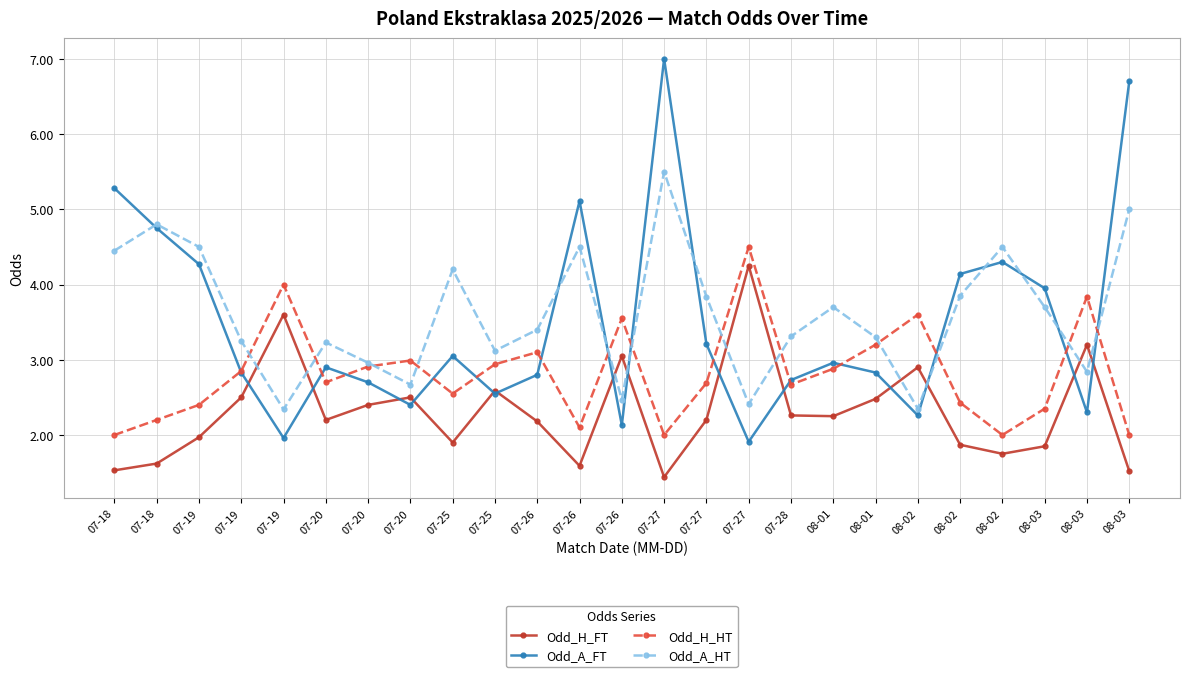

Reading right to left, what are all the values shown in this chart?

Odd_H_FT: 1.5	3.2	1.9	1.8	1.9	2.9	2.5	2.2	2.3	4.2	2.2	1.4	3.0	1.6	2.2	2.6	1.9	2.5	2.4	2.2	3.6	2.5	2.0	1.6	1.5
Odd_A_FT: 6.7	2.3	4.0	4.3	4.1	2.3	2.8	3.0	2.7	1.9	3.2	7.0	2.1	5.1	2.8	2.5	3.0	2.4	2.7	2.9	2.0	2.8	4.3	4.8	5.3
Odd_H_HT: 2.0	3.8	2.4	2.0	2.4	3.6	3.2	2.9	2.7	4.5	2.7	2.0	3.5	2.1	3.1	2.9	2.5	3.0	2.9	2.7	4.0	2.9	2.4	2.2	2.0
Odd_A_HT: 5.0	2.8	3.7	4.5	3.9	2.4	3.3	3.7	3.3	2.4	3.8	5.5	2.5	4.5	3.4	3.1	4.2	2.7	3.0	3.2	2.3	3.2	4.5	4.8	4.5